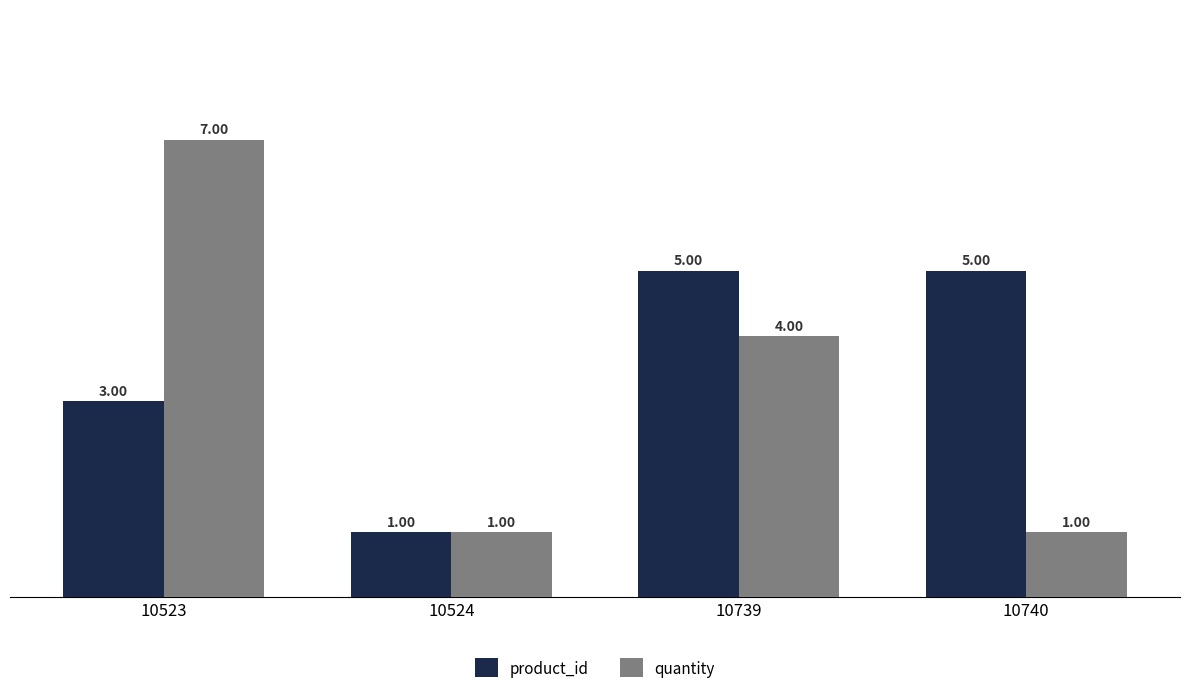

What is the maximum value for quantity?

7